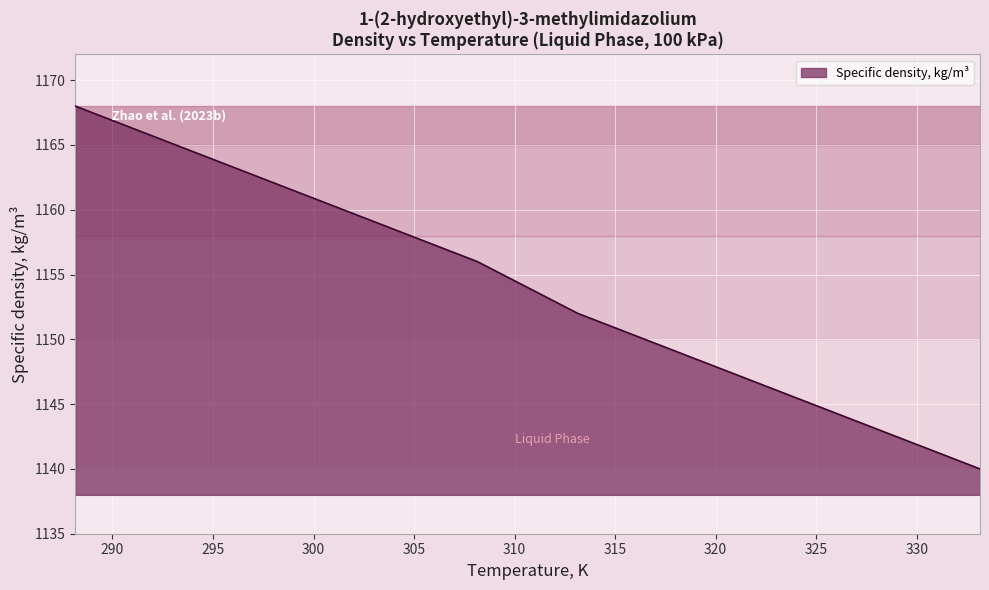

What is the minimum value shown in the chart?

1140